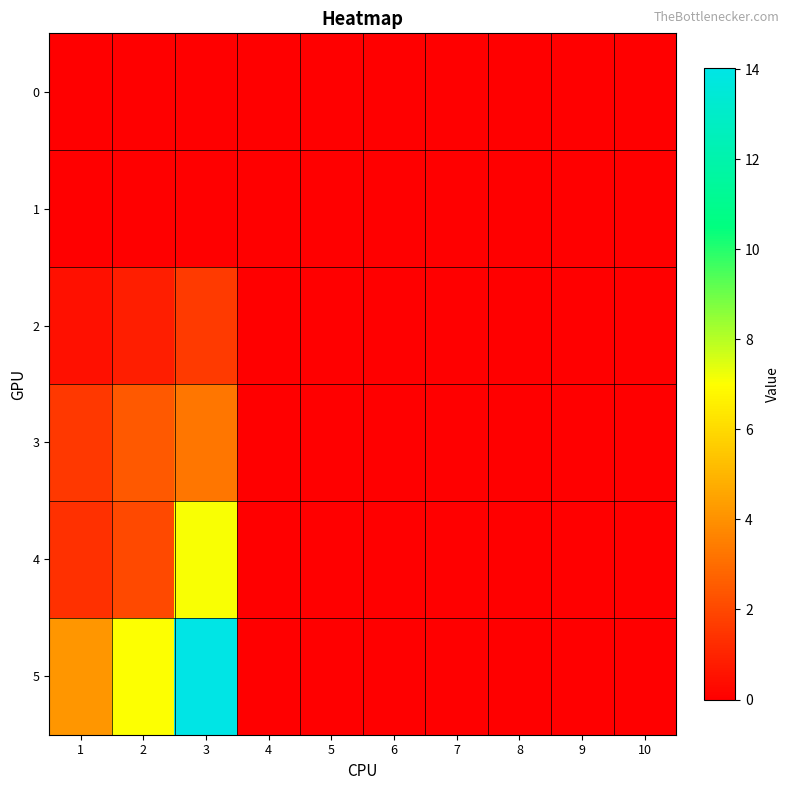

Reading left to right, extract all data points from this chart.

0: 1=0.0	2=0.0	3=0.0	4=0.0	5=0.0	6=0.0	7=0.0	8=0.0	9=0.0	10=0.0
1: 1=0.0	2=0.0	3=0.0	4=0.0	5=0.0	6=0.0	7=0.0	8=0.0	9=0.0	10=0.0
2: 1=0.5	2=0.9	3=1.6	4=0.0	5=0.0	6=0.0	7=0.0	8=0.0	9=0.0	10=0.0
3: 1=1.6	2=2.5	3=3.2	4=0.0	5=0.0	6=0.0	7=0.0	8=0.0	9=0.0	10=0.0
4: 1=1.4	2=2.0	3=7.1	4=0.0	5=0.0	6=0.0	7=0.0	8=0.0	9=0.0	10=0.0
5: 1=4.1	2=7.0	3=14.0	4=0.0	5=0.0	6=0.0	7=0.0	8=0.0	9=0.0	10=0.0